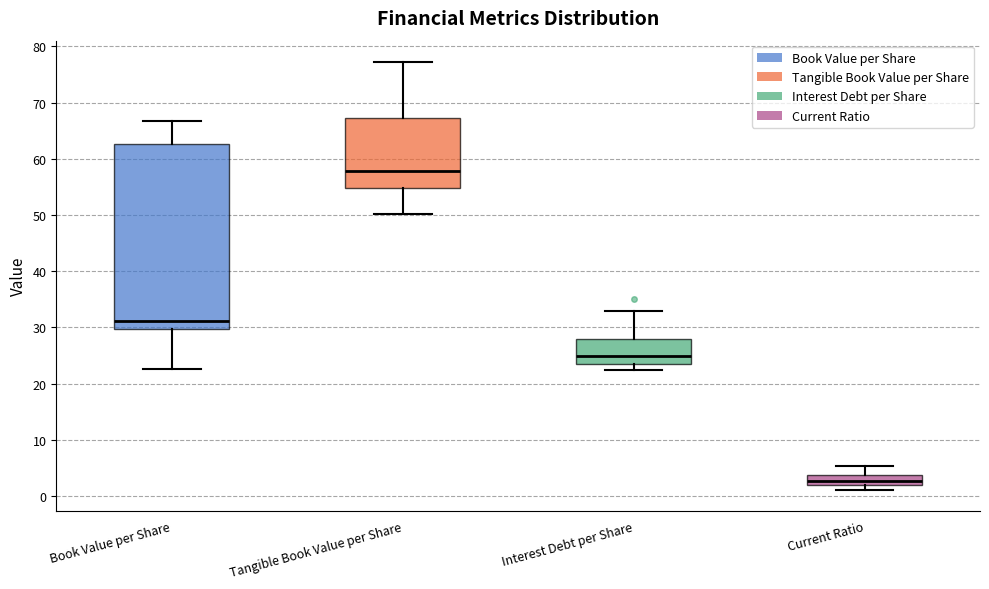

Reading left to right, read every box against the y-axis: the position of its median line, the range the box covers, and the ends of its whiskers. The values are not printed on the chart, so give them approximately, as read against the axis.

Book Value per Share: median 31, box 30 to 63, whiskers 23 to 67
Tangible Book Value per Share: median 58, box 55 to 67, whiskers 50 to 77
Interest Debt per Share: median 25, box 23 to 28, whiskers 22 to 33
Current Ratio: median 3, box 2 to 4, whiskers 1 to 5